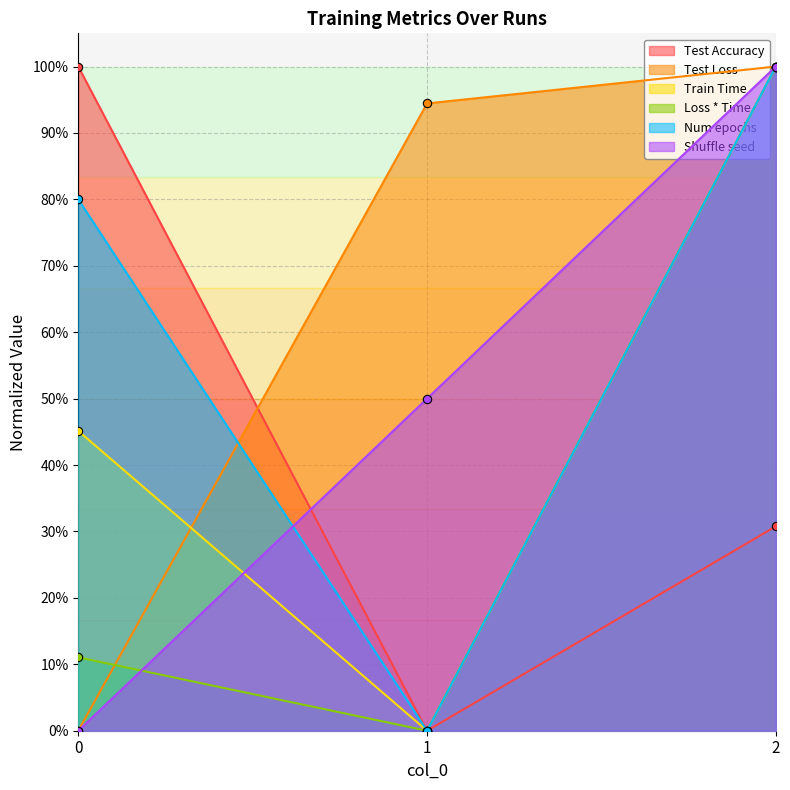

Read the Test Loss value at 2.

1.0